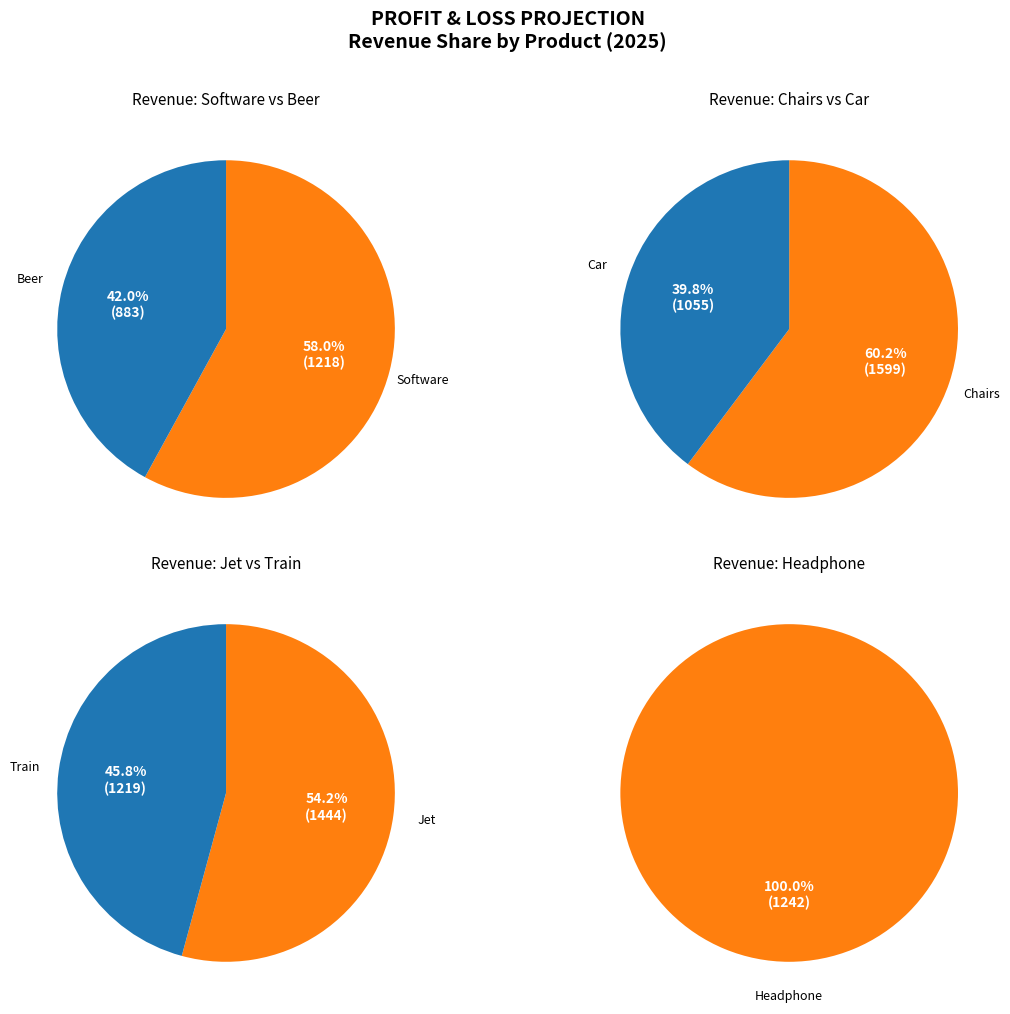

Which category has the biggest portion of the pie?

Chairs